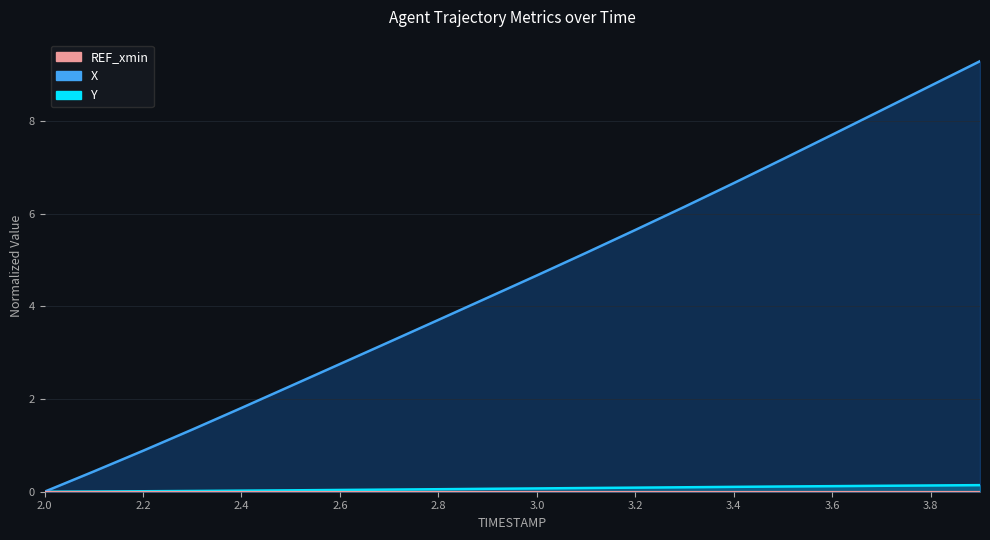

At which label does Y reach its peak?

3.9